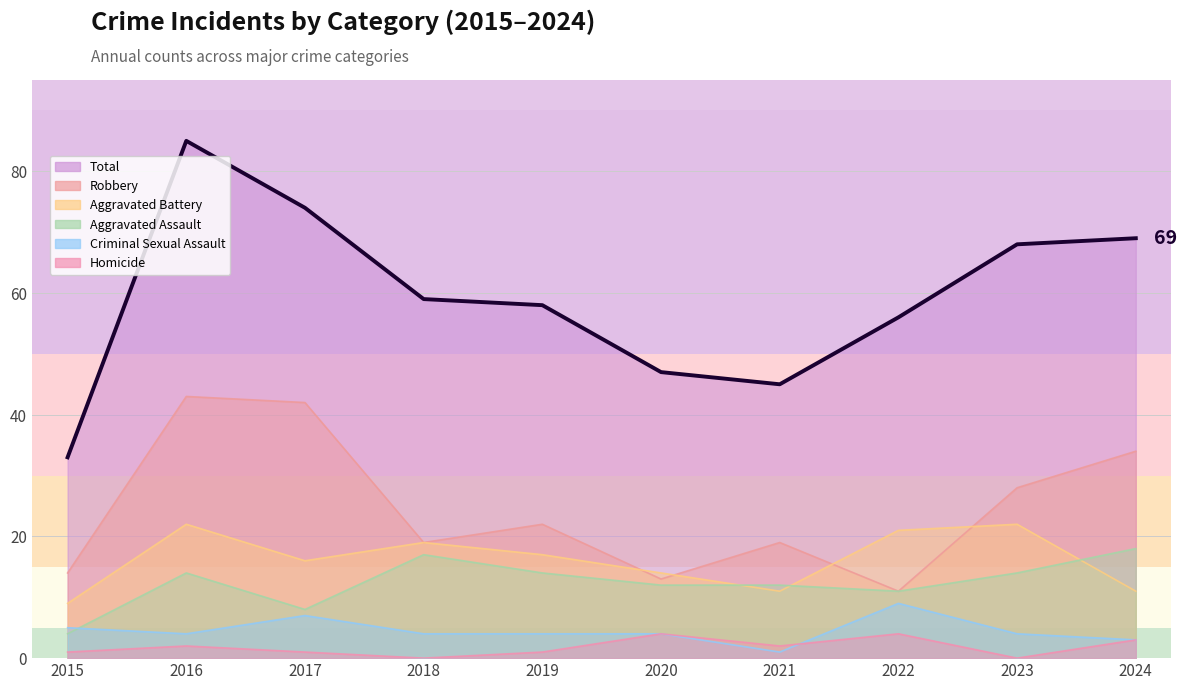

What is the difference between the maximum and minimum values in the Total series?

52